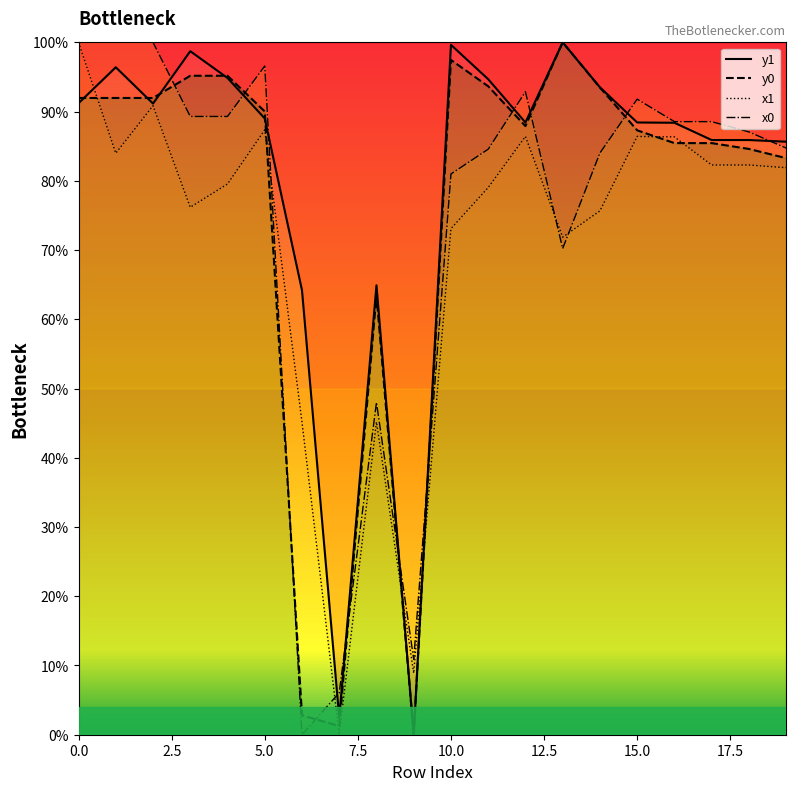

Which series has the largest total across all categories?

y1